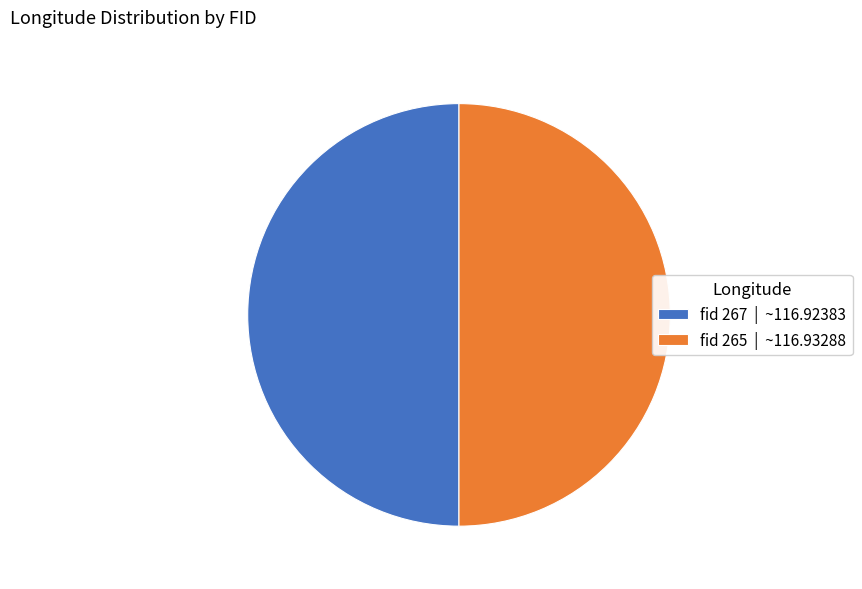

Is it true that fid 265 | ~116.93288 is 39% of the pie?

False